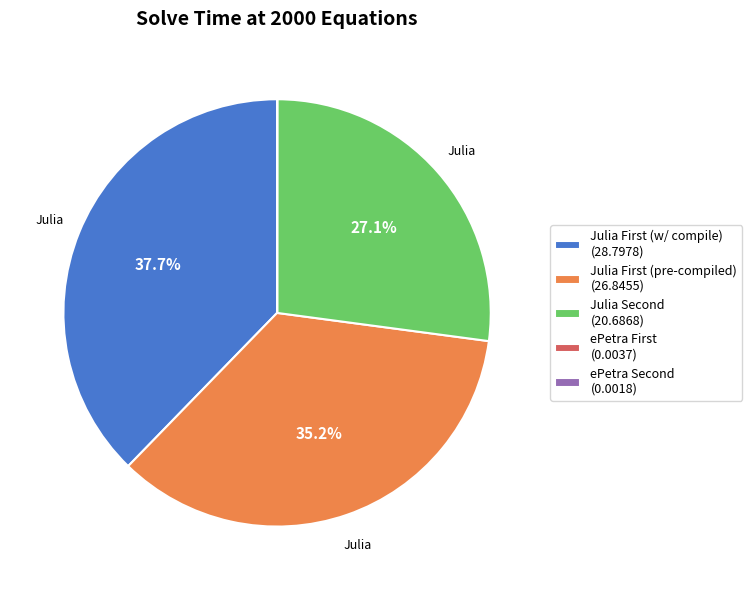

Is there any slice that represents more than half of the pie?

No